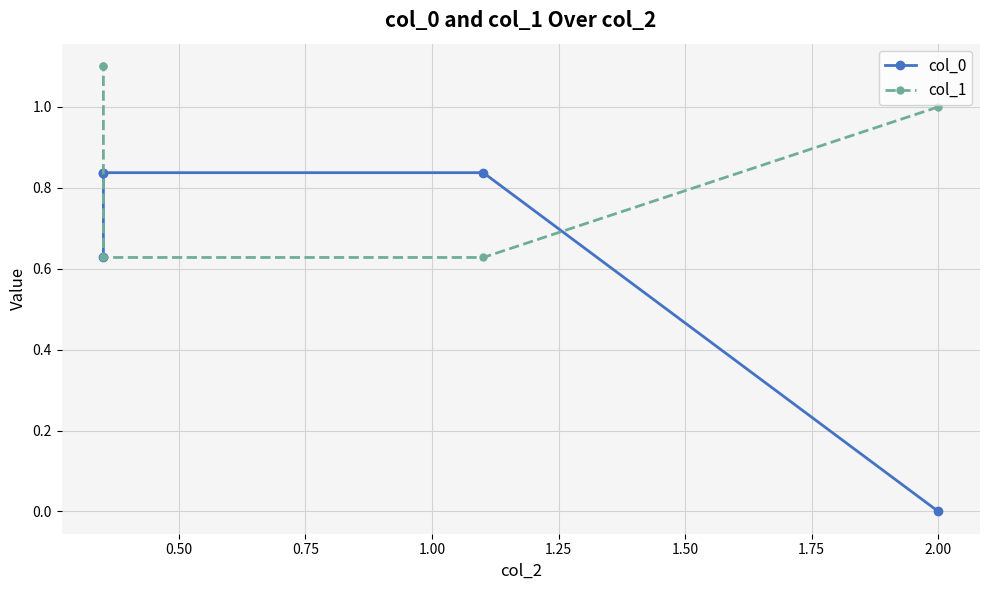

What is the value of the col_0 point at the 5th from the left?

0.6